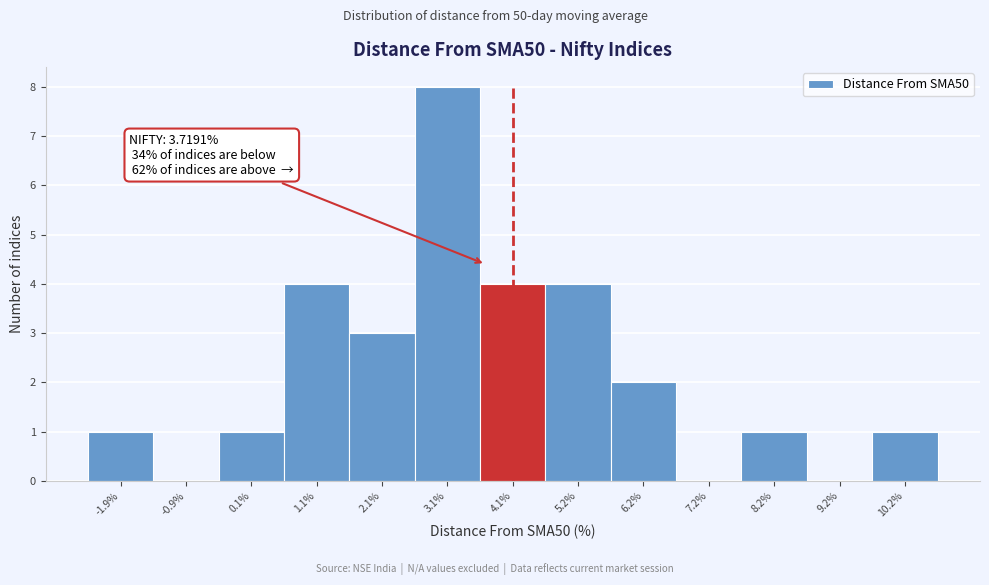

Over which range of the x-axis is the bar tallest?

2.6 to 3.6